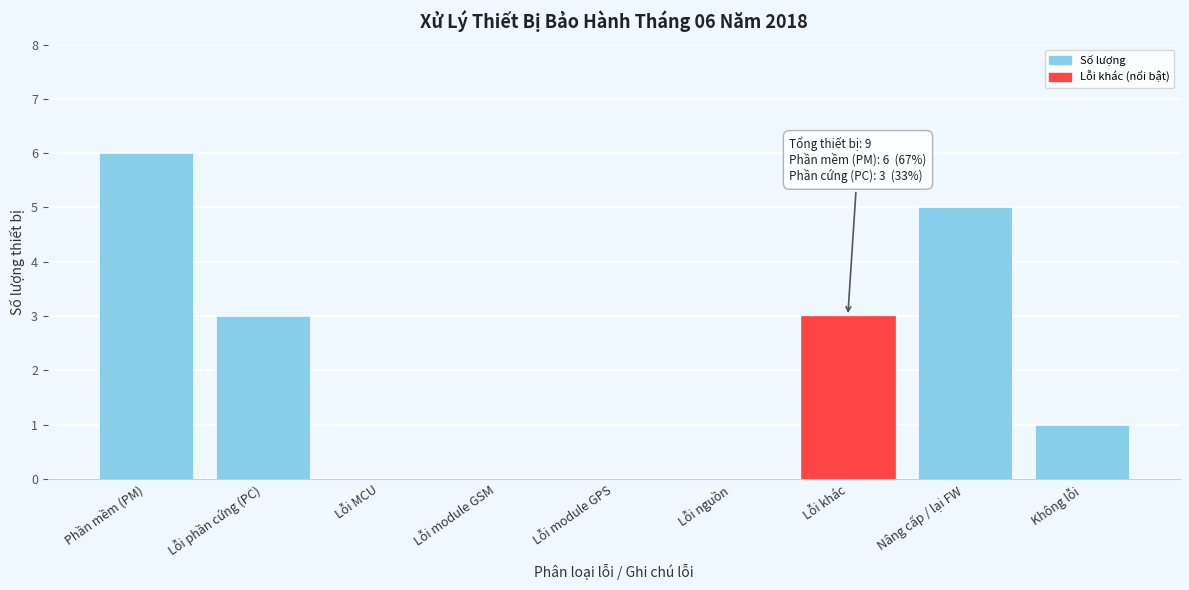

Reading left to right, extract all data points from this chart.

Phần mềm (PM)=6	Lỗi phần cứng (PC)=3	Lỗi MCU=0	Lỗi module GSM=0	Lỗi module GPS=0	Lỗi nguồn=0	Lỗi khác=3	Nâng cấp / lại FW=5	Không lỗi=1